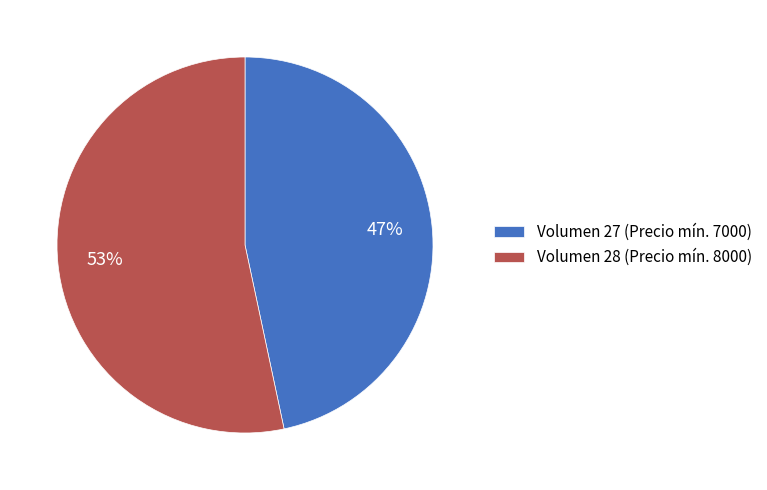

Which category accounts for the majority?

Volumen 28 (Precio mín. 8000)